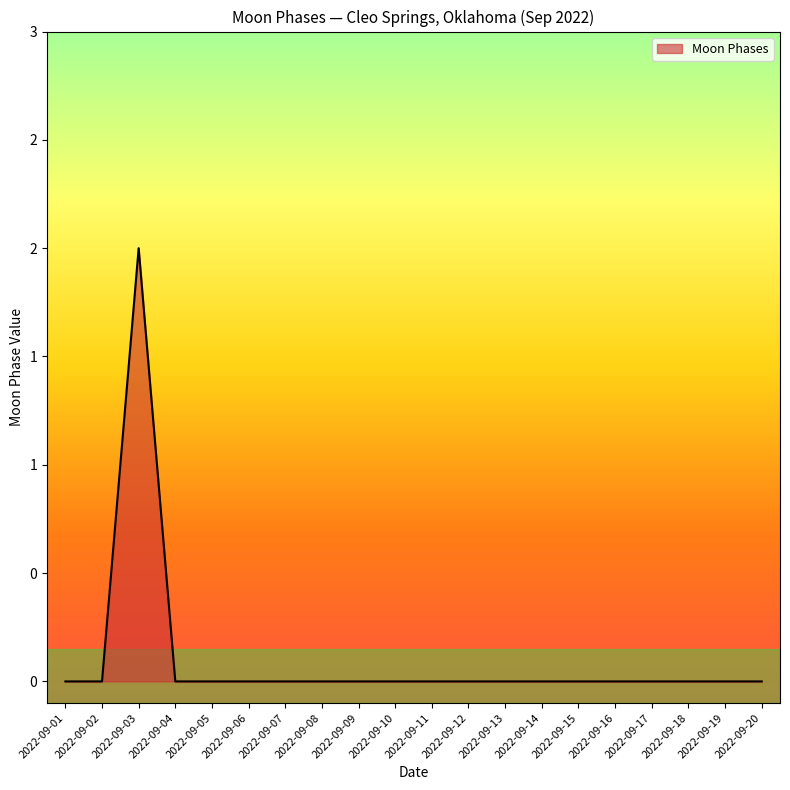

Does the chart display data point markers on the line(s)?

No